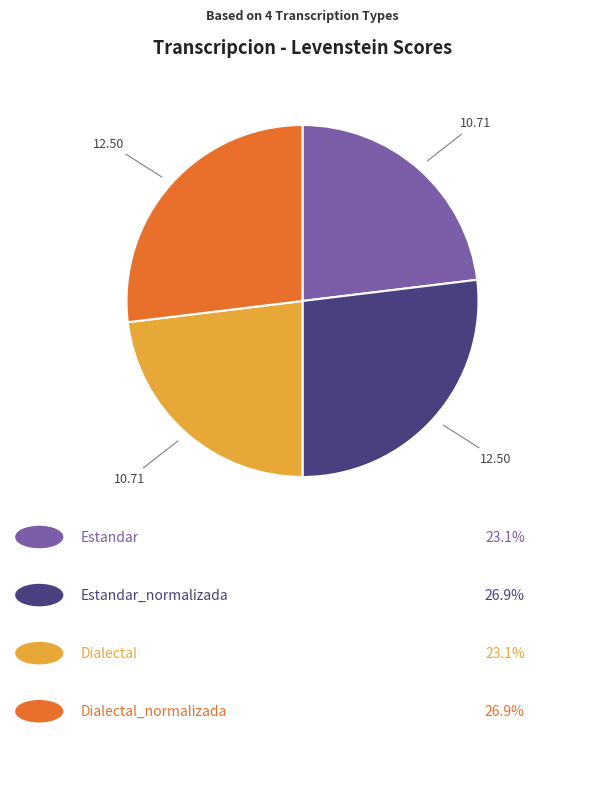

Is there any slice that represents more than half of the pie?

No